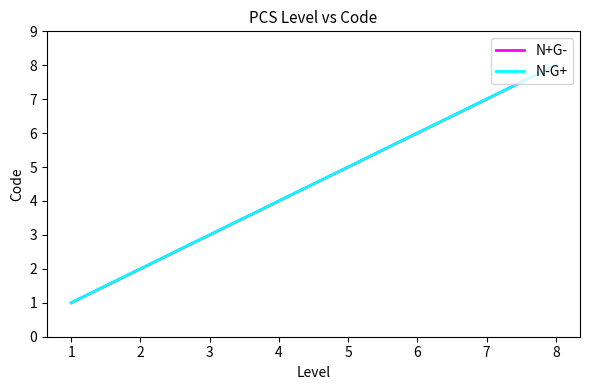

Which series has the largest total across all categories?

N+G-